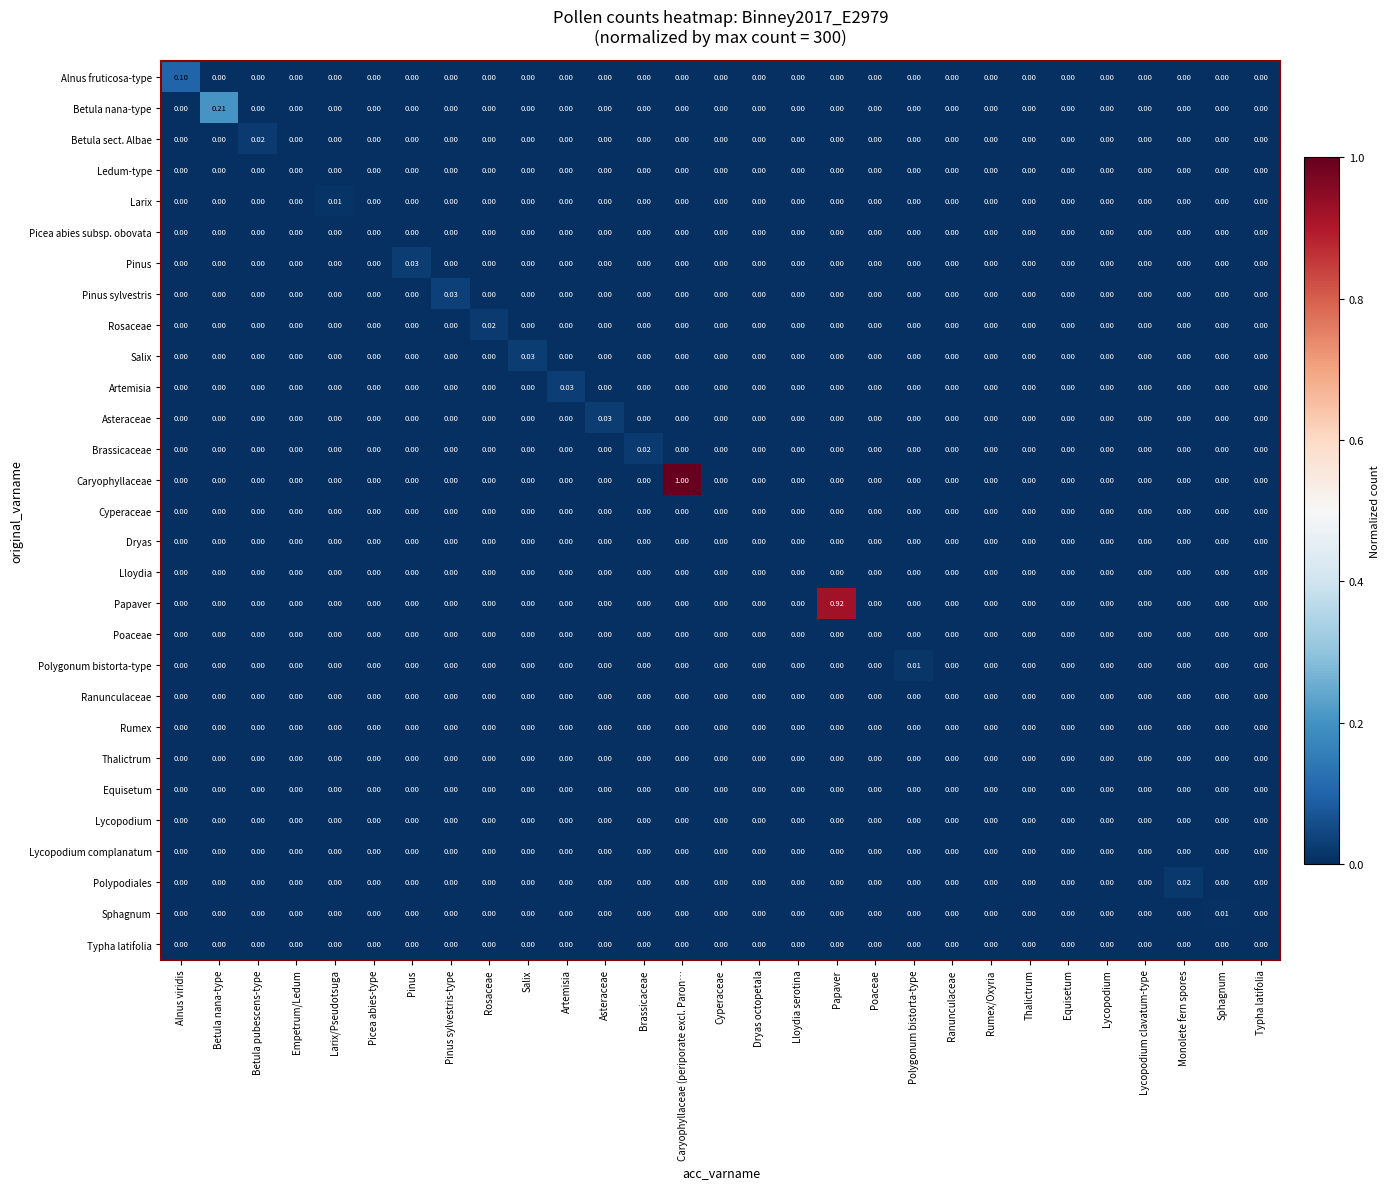

Which series has the largest total across all categories?

Caryophyllaceae